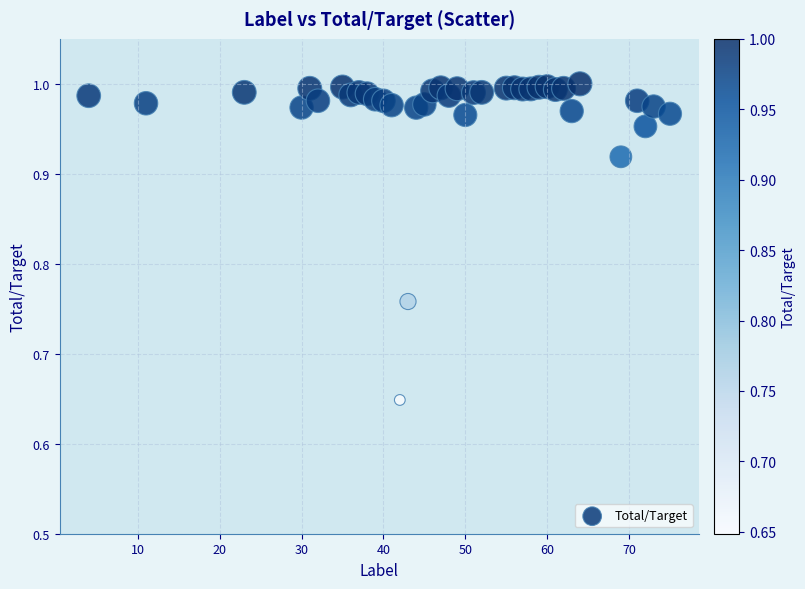

What is the range of X values (max minus min)?

71.0